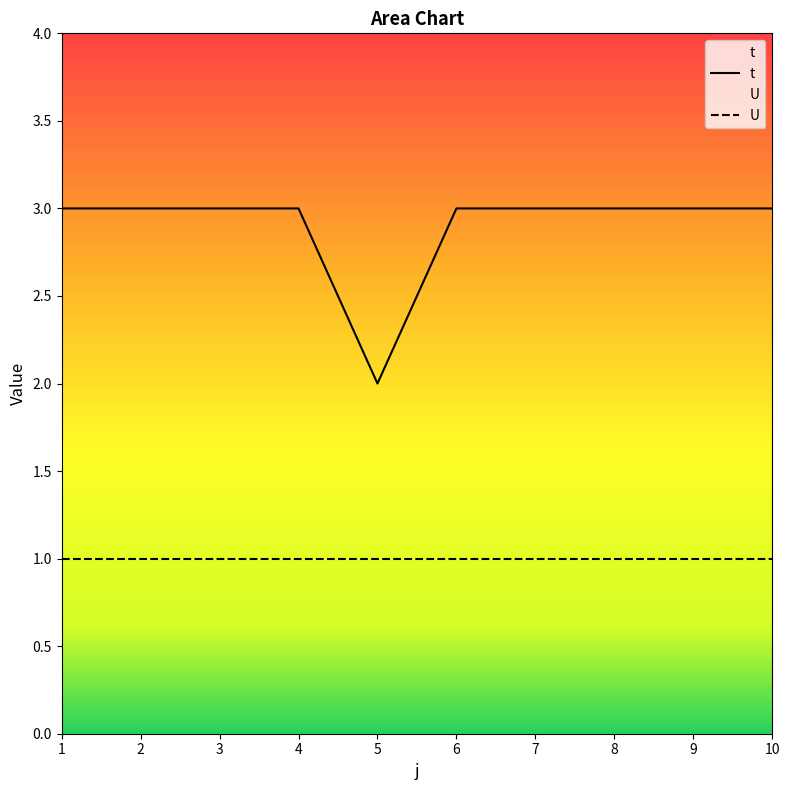

What is the average value of the t series?

3